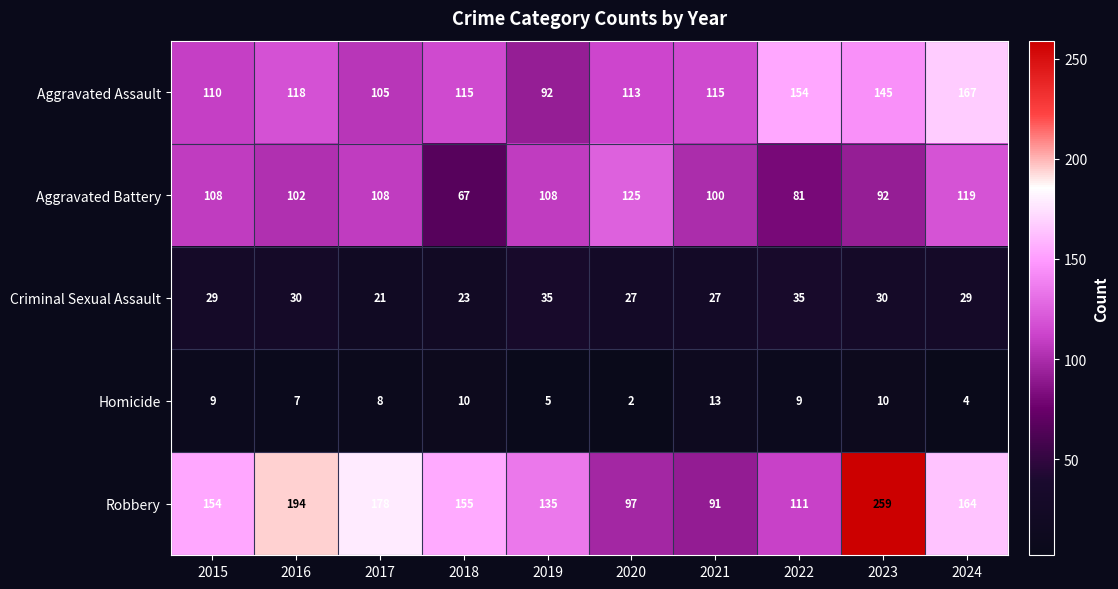

Where is Aggravated Assault nearest to the value 129?

2016